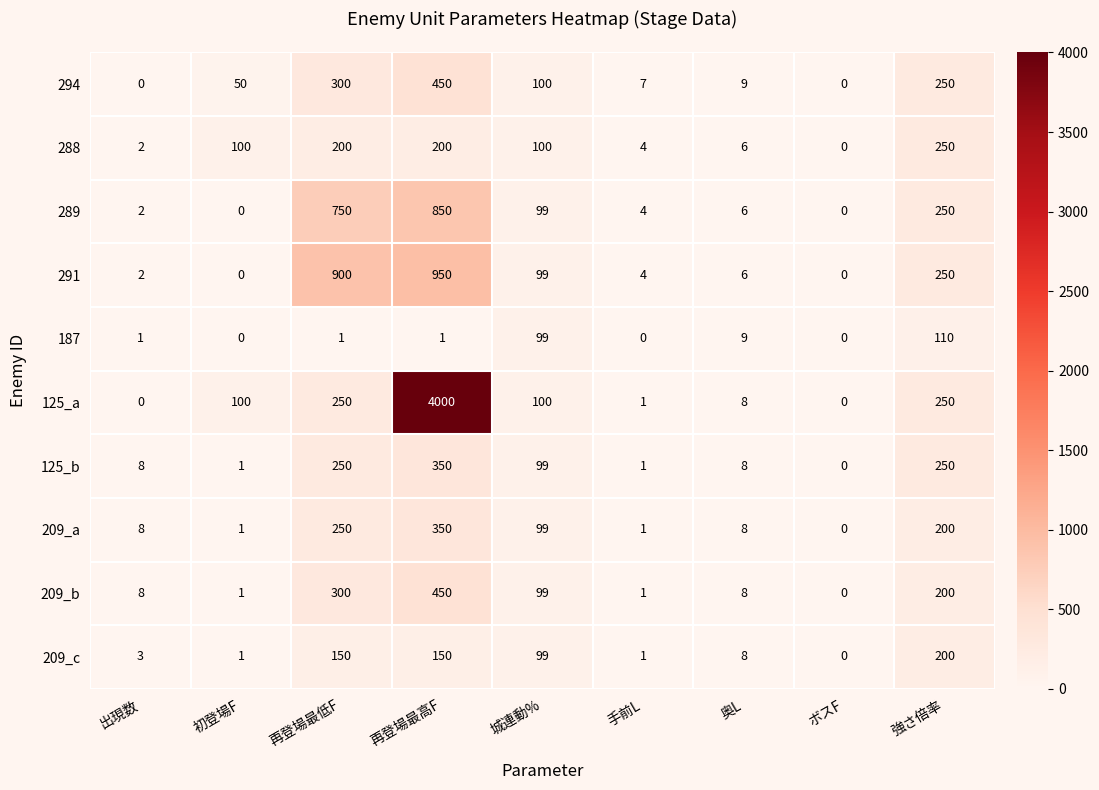

Which series has the largest total across all categories?

125_a